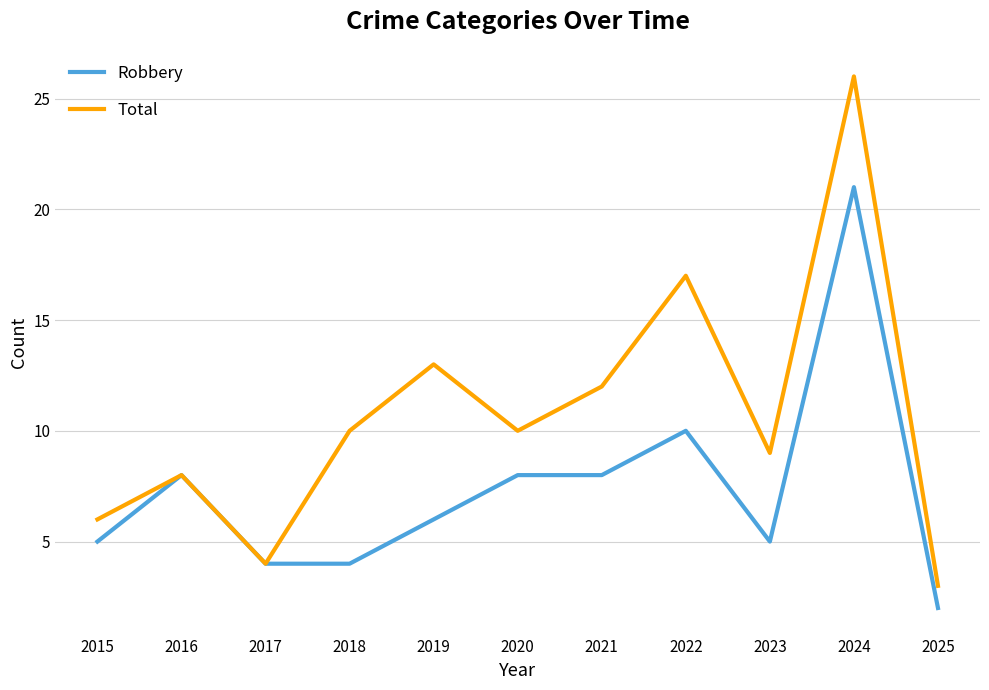

What is the minimum value for Total?

3